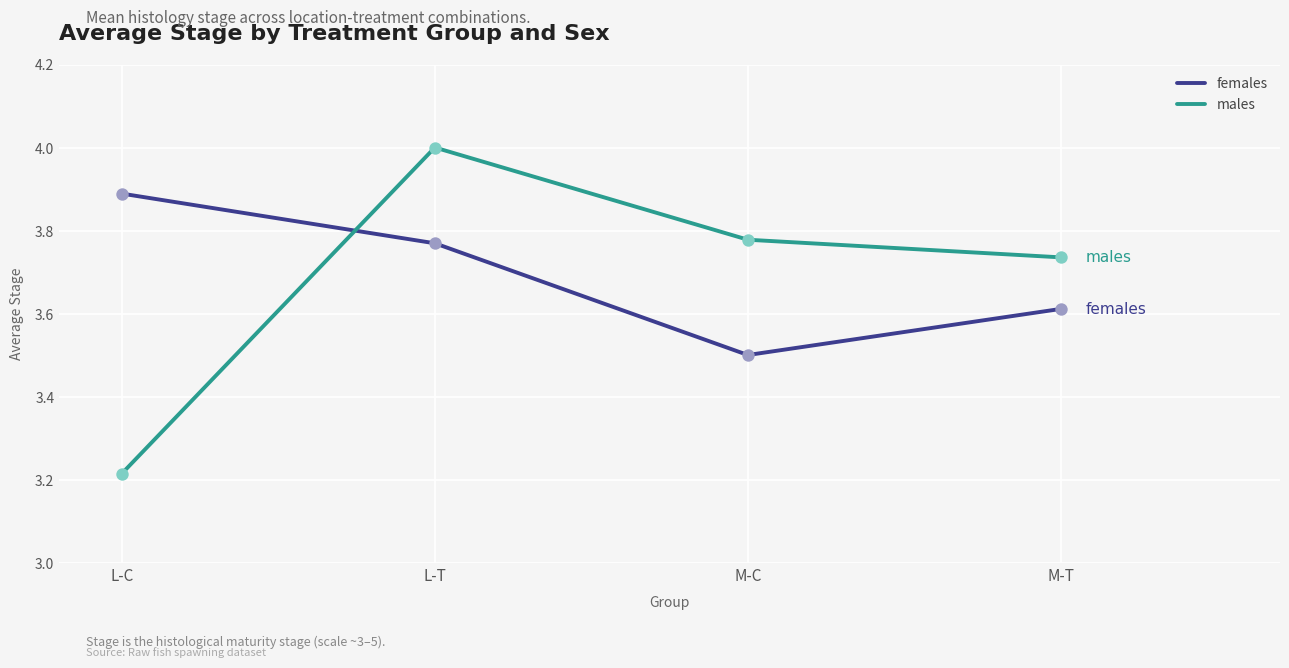

Is the value of females at L-C greater than the value of males at M-C?

Yes